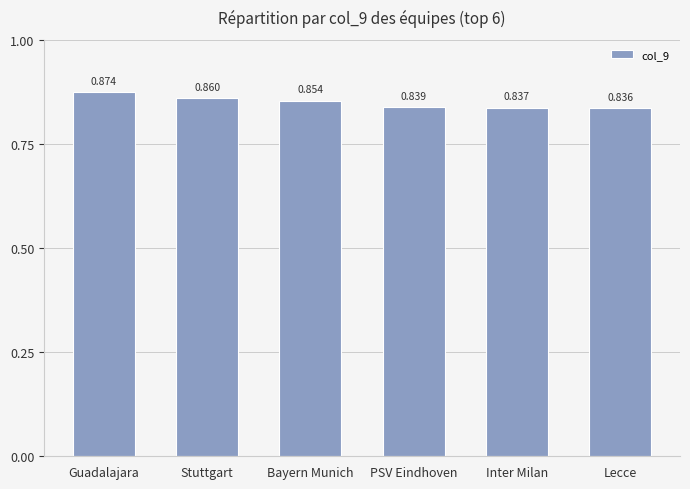

Rank the categories by value from highest to lowest.

Guadalajara, Stuttgart, Bayern Munich, PSV Eindhoven, Inter Milan, Lecce